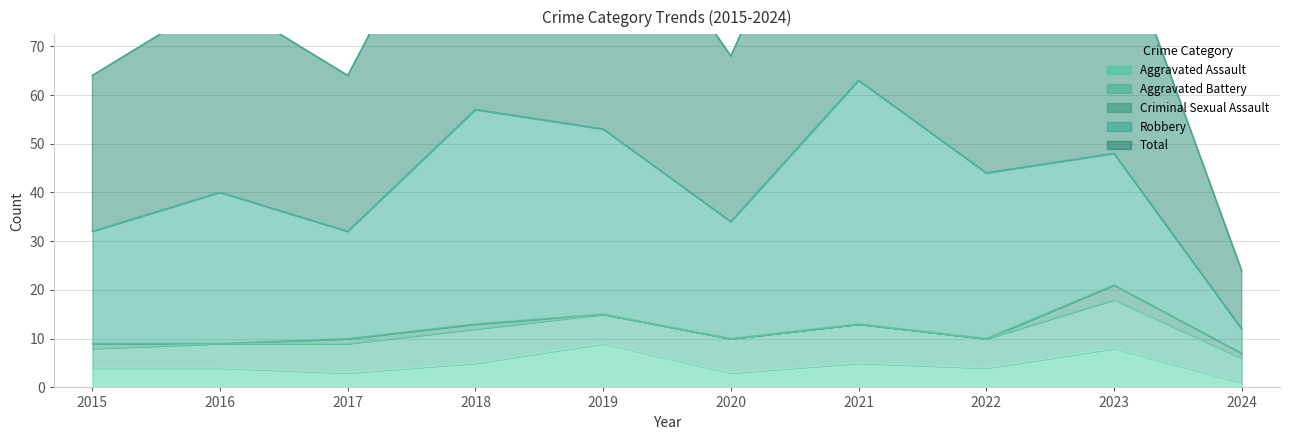

True or false: Aggravated Battery and Criminal Sexual Assault intersect in this chart.

False